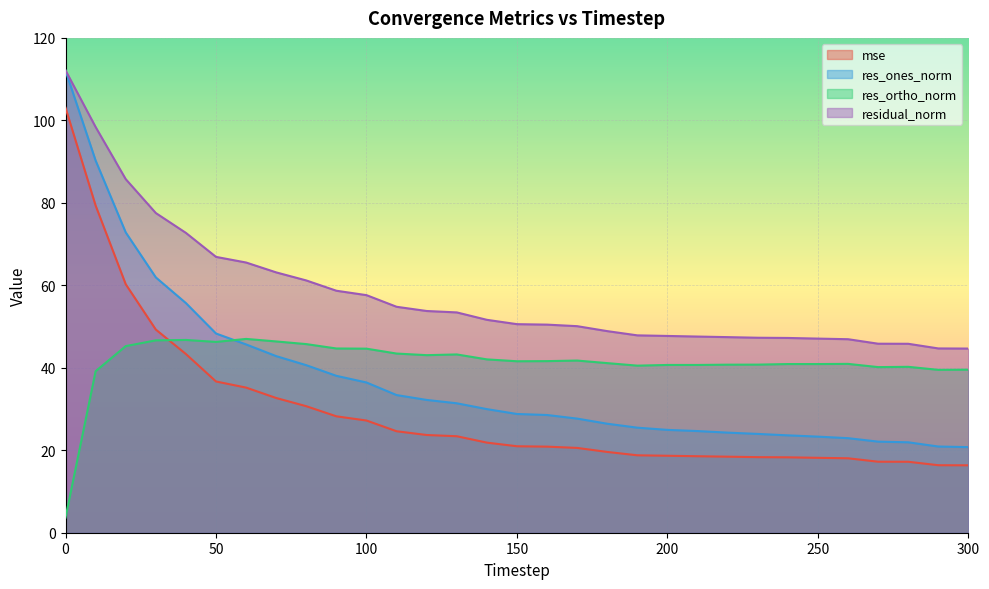

True or false: res_ortho_norm has a value of 39.5 at 290.

True